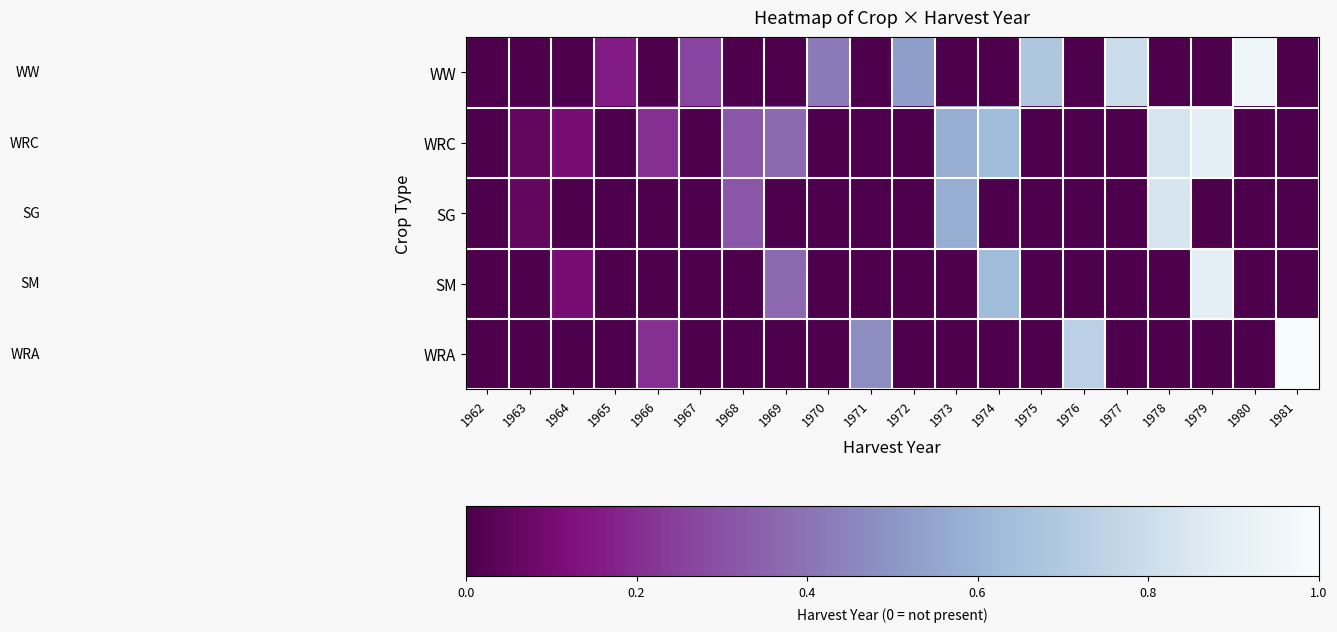

Reading left to right, list all the values displayed in this chart.

WW: 1962=0.0	1963=0.0	1964=0.0	1965=0.2	1966=0.0	1967=0.3	1968=0.0	1969=0.0	1970=0.4	1971=0.0	1972=0.5	1973=0.0	1974=0.0	1975=0.7	1976=0.0	1977=0.8	1978=0.0	1979=0.0	1980=0.9	1981=0.0
WRC: 1962=0.0	1963=0.1	1964=0.1	1965=0.0	1966=0.2	1967=0.0	1968=0.3	1969=0.4	1970=0.0	1971=0.0	1972=0.0	1973=0.6	1974=0.6	1975=0.0	1976=0.0	1977=0.0	1978=0.8	1979=0.9	1980=0.0	1981=0.0
SG: 1962=0.0	1963=0.1	1964=0.0	1965=0.0	1966=0.0	1967=0.0	1968=0.3	1969=0.0	1970=0.0	1971=0.0	1972=0.0	1973=0.6	1974=0.0	1975=0.0	1976=0.0	1977=0.0	1978=0.8	1979=0.0	1980=0.0	1981=0.0
SM: 1962=0.0	1963=0.0	1964=0.1	1965=0.0	1966=0.0	1967=0.0	1968=0.0	1969=0.4	1970=0.0	1971=0.0	1972=0.0	1973=0.0	1974=0.6	1975=0.0	1976=0.0	1977=0.0	1978=0.0	1979=0.9	1980=0.0	1981=0.0
WRA: 1962=0.0	1963=0.0	1964=0.0	1965=0.0	1966=0.2	1967=0.0	1968=0.0	1969=0.0	1970=0.0	1971=0.5	1972=0.0	1973=0.0	1974=0.0	1975=0.0	1976=0.7	1977=0.0	1978=0.0	1979=0.0	1980=0.0	1981=1.0